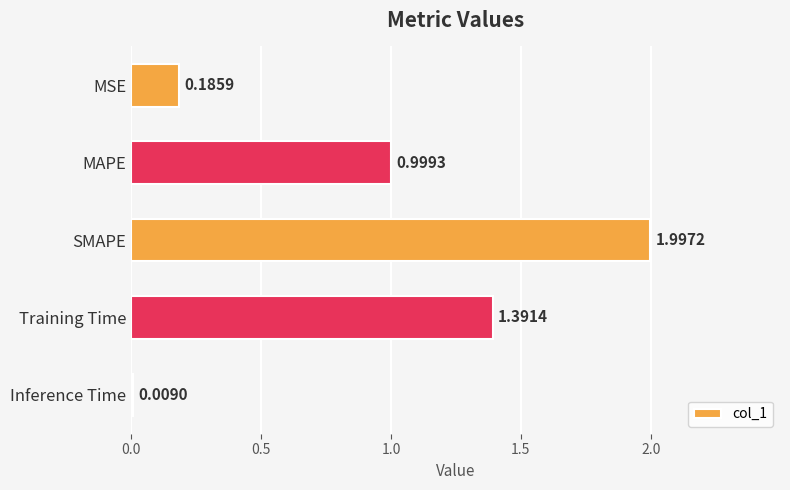

What is the sum of all values?

4.6